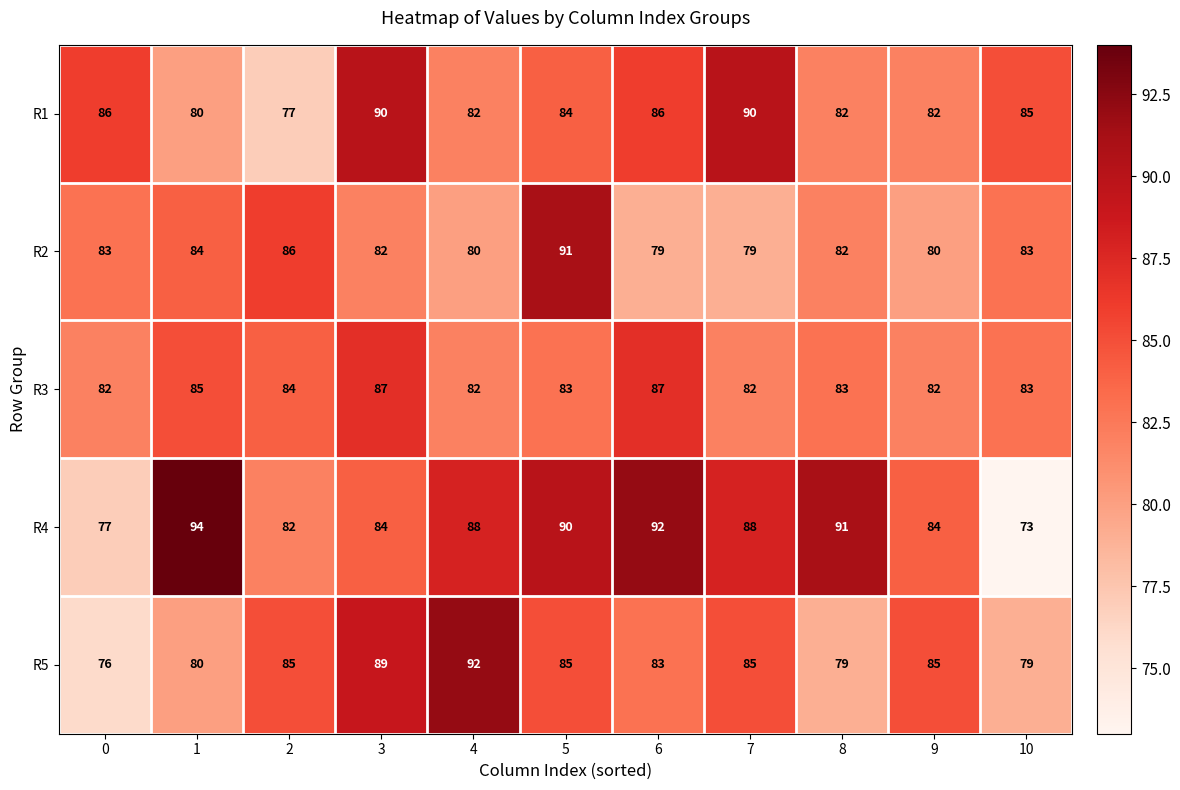

At which category does the chart reach its minimum across all series?

10